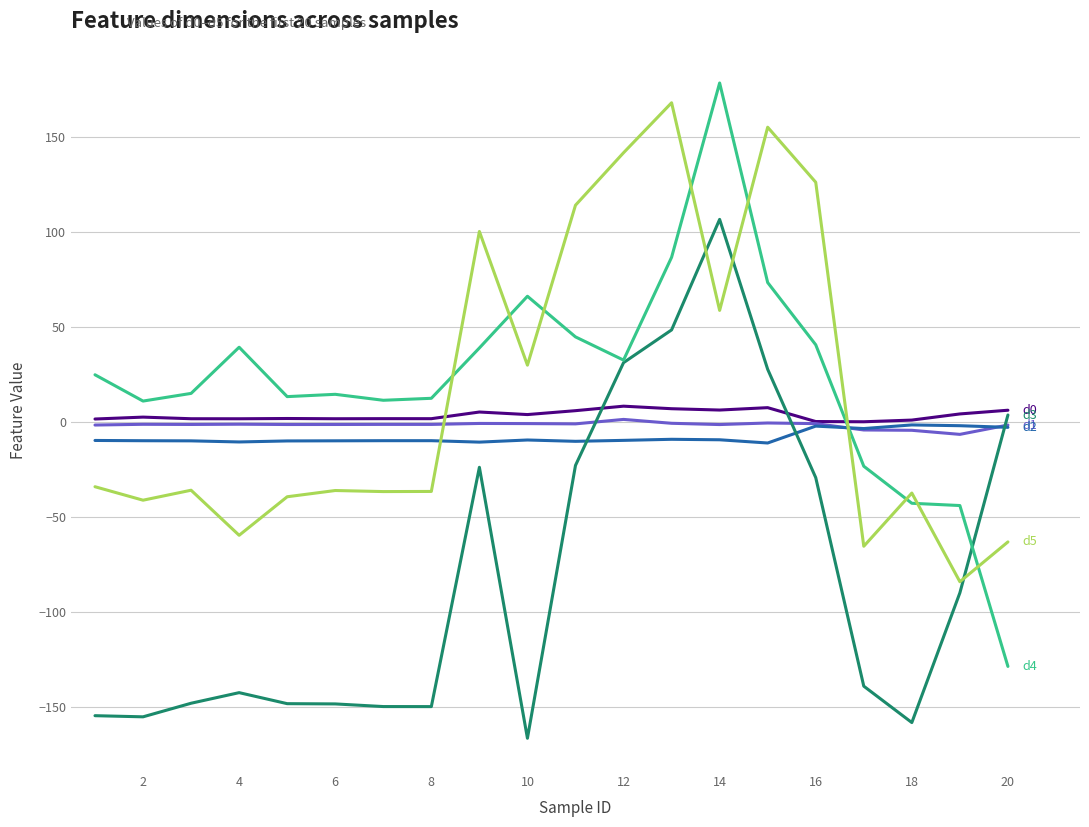

What is the maximum value shown in the chart?

178.4